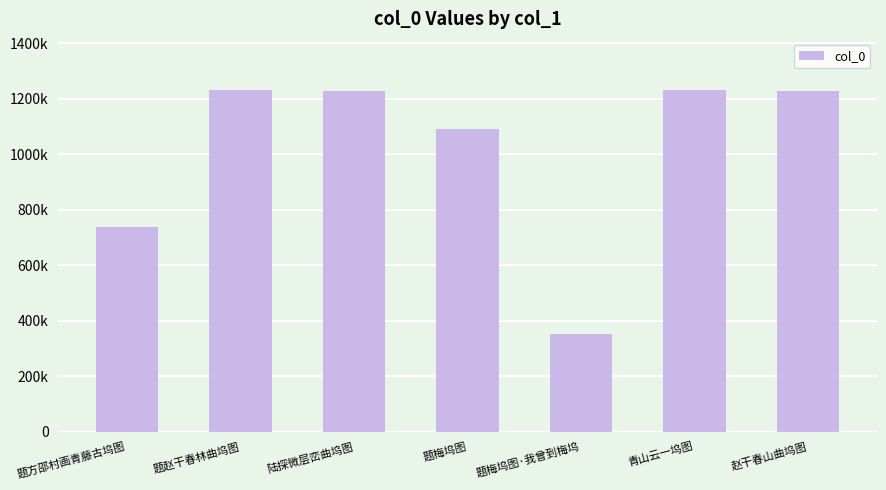

True or false: the data shows 224470 at 题梅坞图·我曾到梅坞.

False